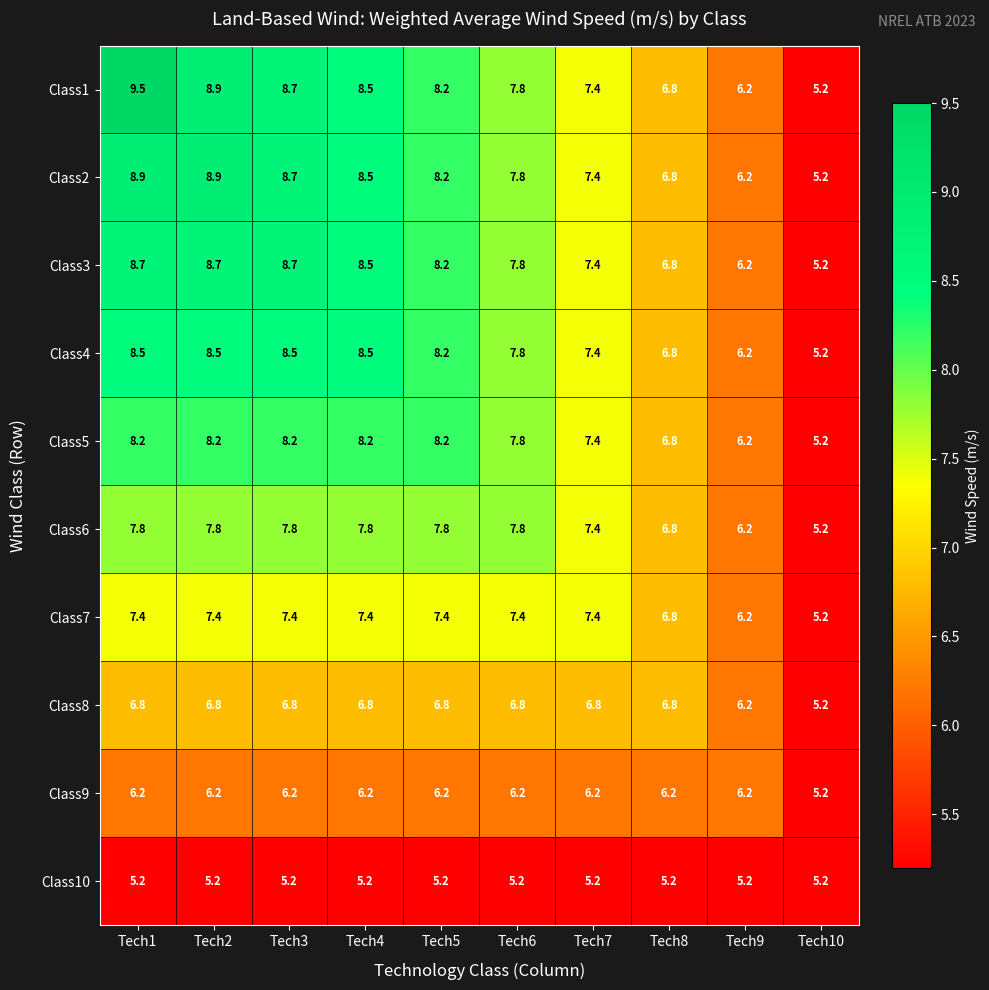

List the series in order of their peak value, lowest first.

Class10, Class9, Class8, Class7, Class6, Class5, Class4, Class3, Class2, Class1